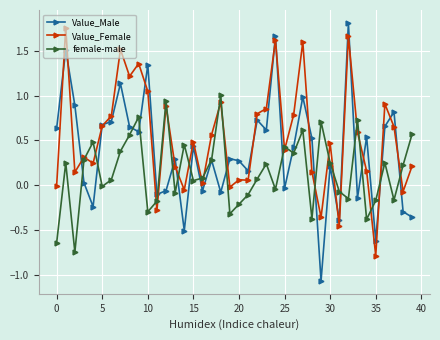

List the series in order of their overall mean, lowest first.

female-male, Value_Male, Value_Female